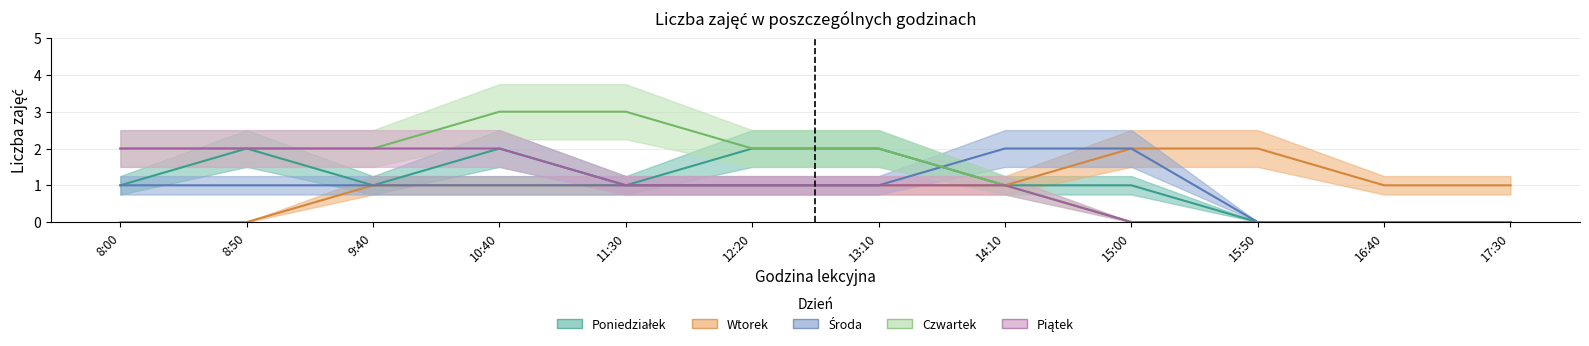

What is the sum of the Wtorek values at 14:10 and 8:00?

1